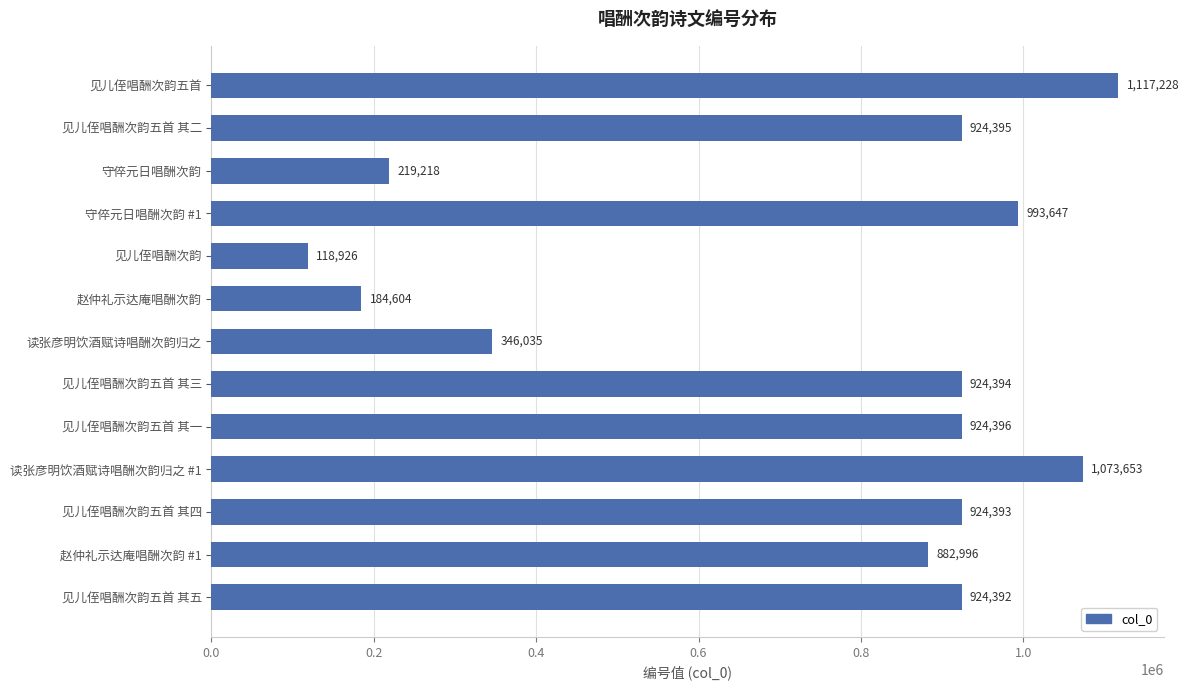

Rank the categories by value from highest to lowest.

见儿侄唱酬次韵五首, 读张彦明饮酒赋诗唱酬次韵归之 #1, 守倅元日唱酬次韵 #1, 见儿侄唱酬次韵五首 其一, 见儿侄唱酬次韵五首 其二, 见儿侄唱酬次韵五首 其三, 见儿侄唱酬次韵五首 其四, 见儿侄唱酬次韵五首 其五, 赵仲礼示达庵唱酬次韵 #1, 读张彦明饮酒赋诗唱酬次韵归之, 守倅元日唱酬次韵, 赵仲礼示达庵唱酬次韵, 见儿侄唱酬次韵